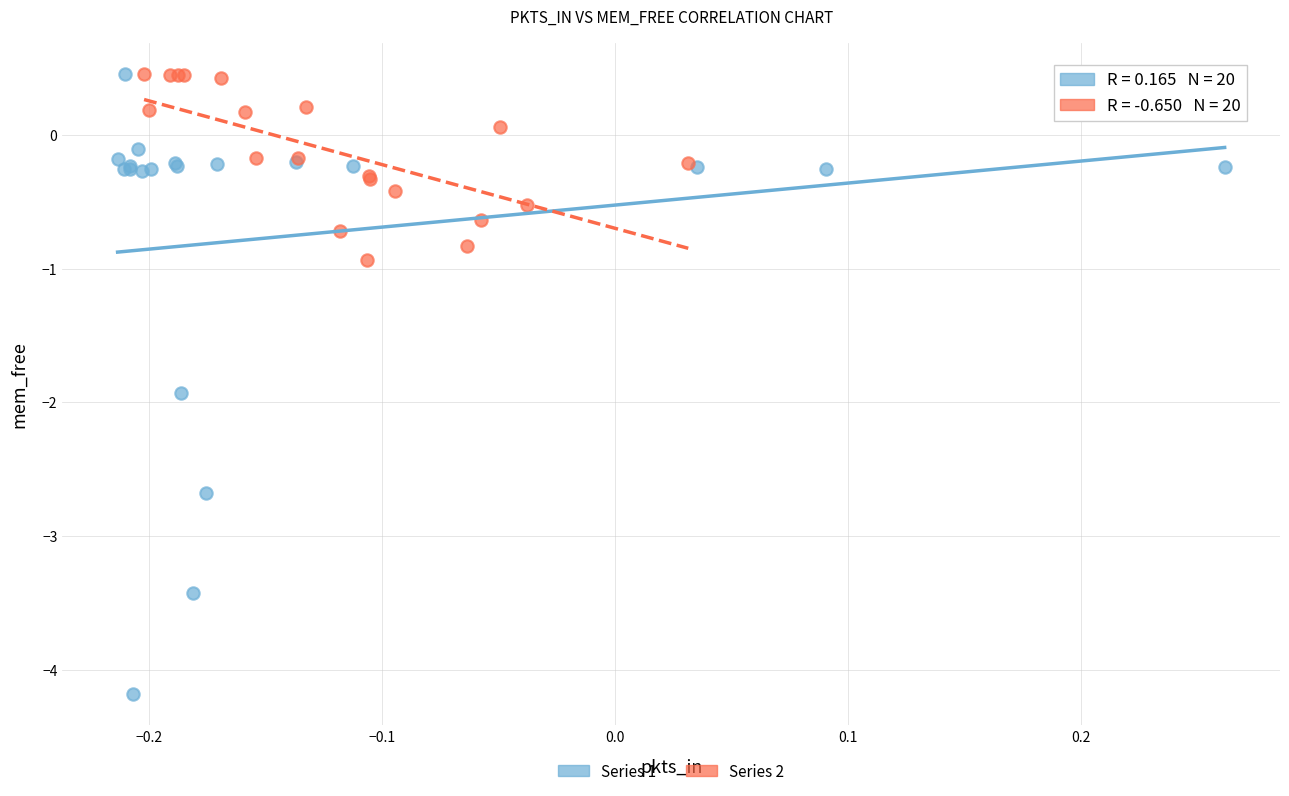

Which series has the largest Y range (max minus min)?

Series 1